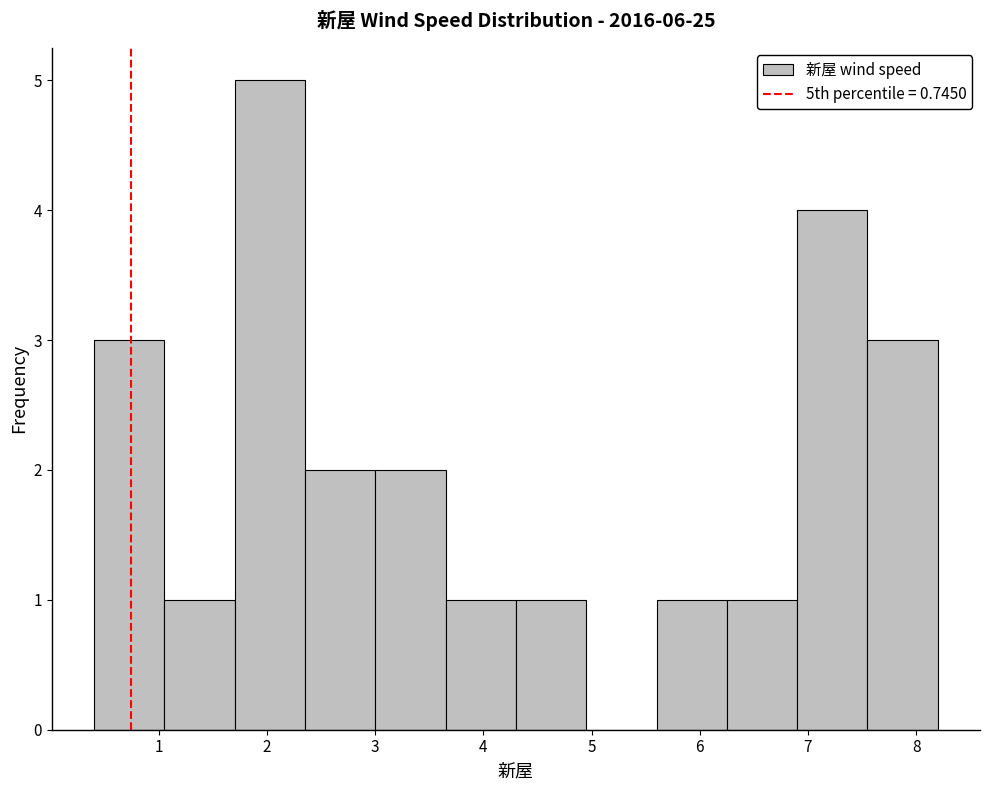

Reading left to right, list every bar in this chart as the range it spans on the x-axis followed by its height. Neither the bar edges nor the heights are printed on the chart, so give them approximately, as read against the axes.

0.40 to 1.05: 3
1.05 to 1.70: 1
1.70 to 2.35: 5
2.35 to 3.00: 2
3.00 to 3.65: 2
3.65 to 4.30: 1
4.30 to 4.95: 1
4.95 to 5.60: 0
5.60 to 6.25: 1
6.25 to 6.90: 1
6.90 to 7.55: 4
7.55 to 8.20: 3